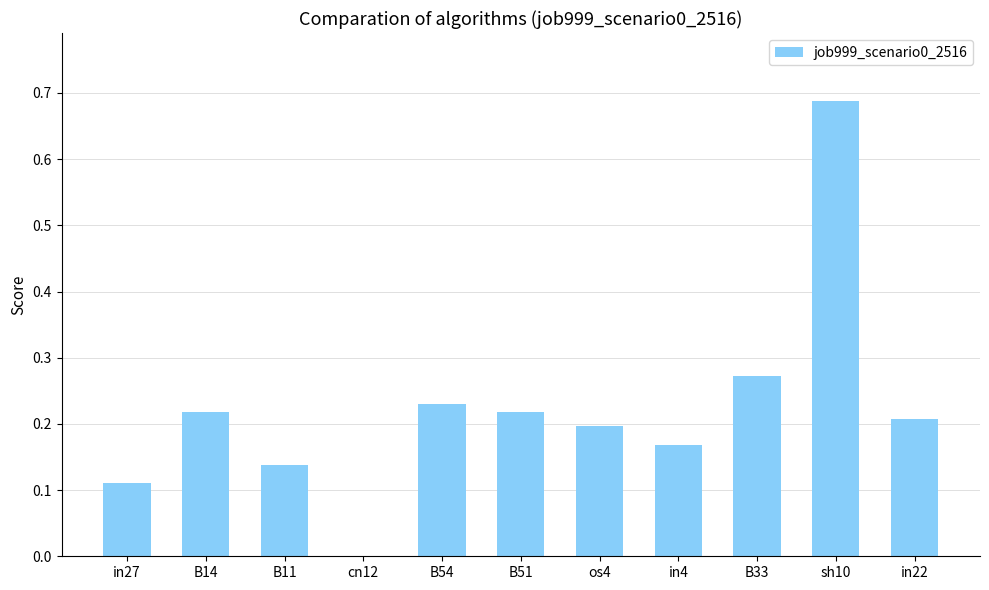

How many values are between 0 and 1?

11